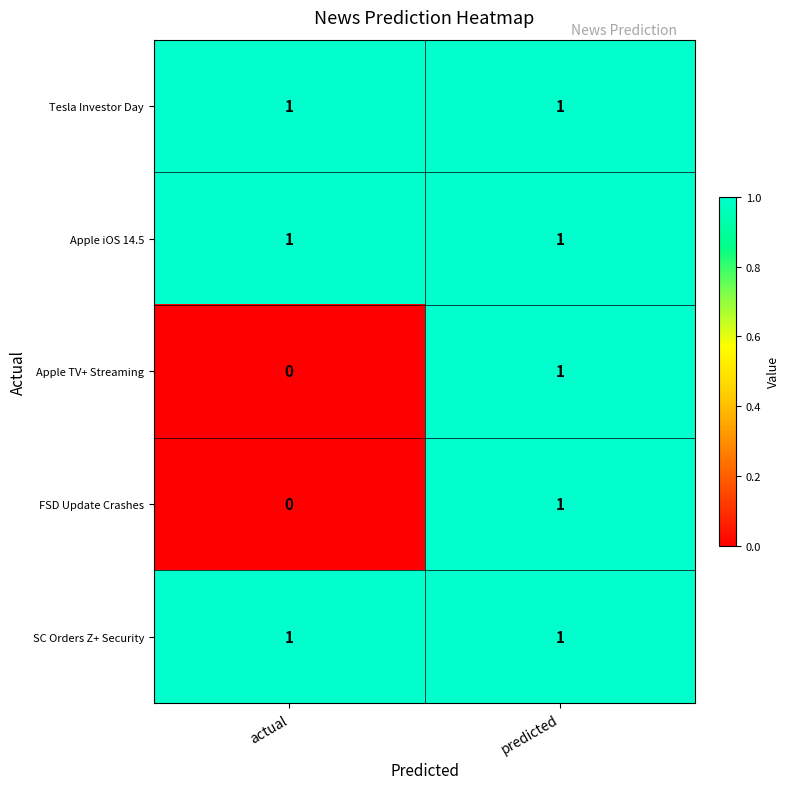

The value of FSD Update Crashes at actual is 0. True or false?

True